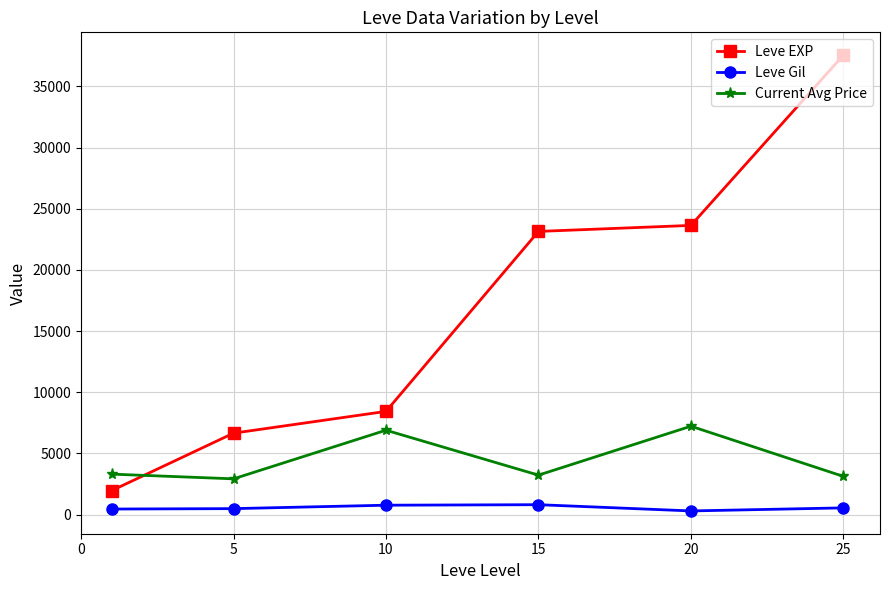

What is the value of the Current Avg Price point at the 2nd from the left?

2922.8